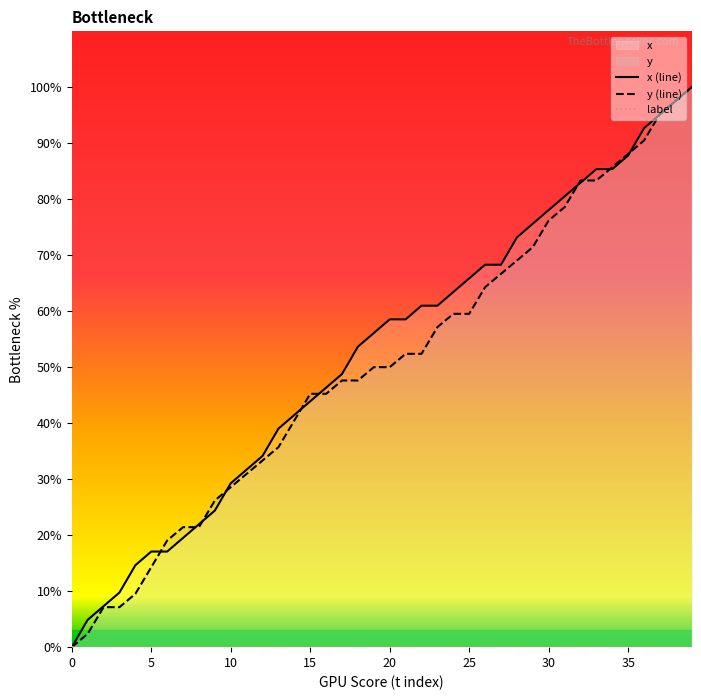

What is the value of the y point at the 28th from the left?

66.7